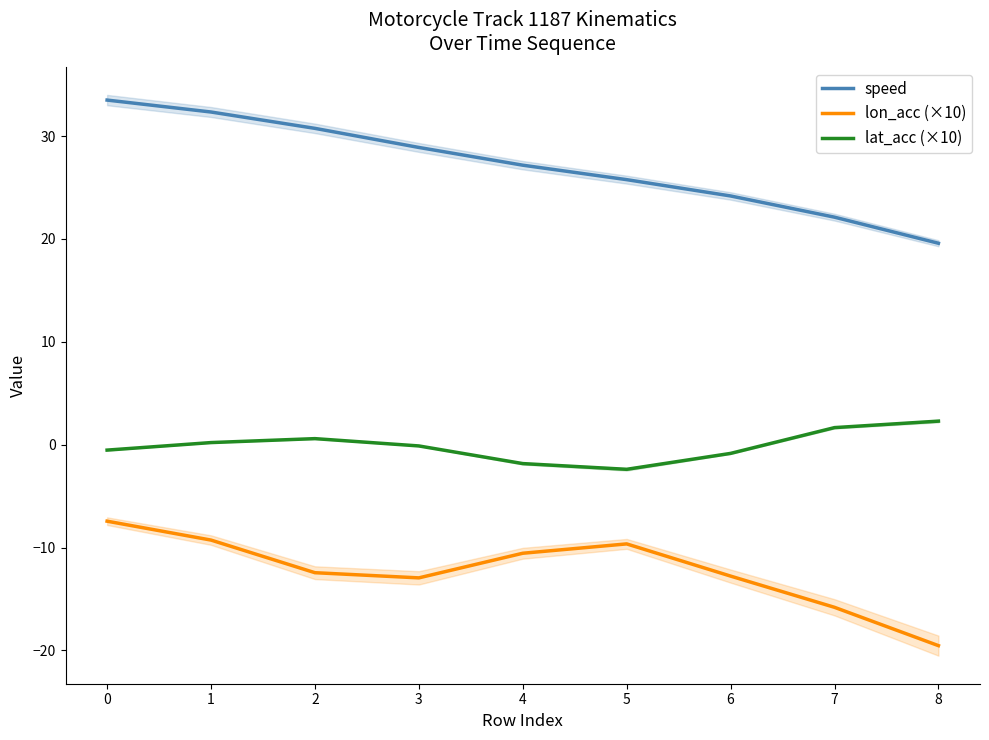

List the labels in order of lon_acc (×10) value, largest first.

0, 1, 5, 4, 2, 6, 3, 7, 8